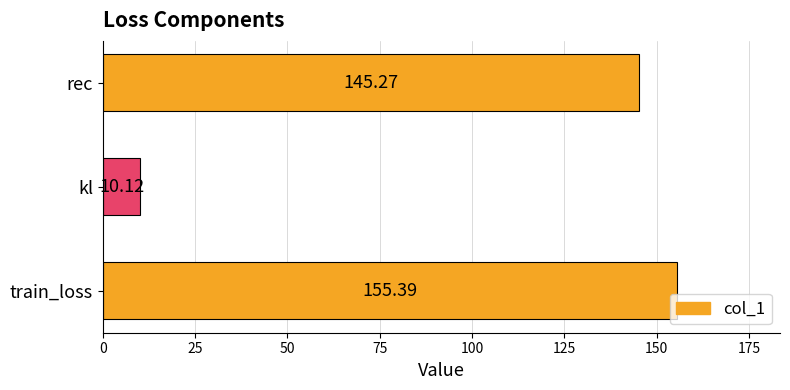

Where is the data nearest to the value 82?

rec